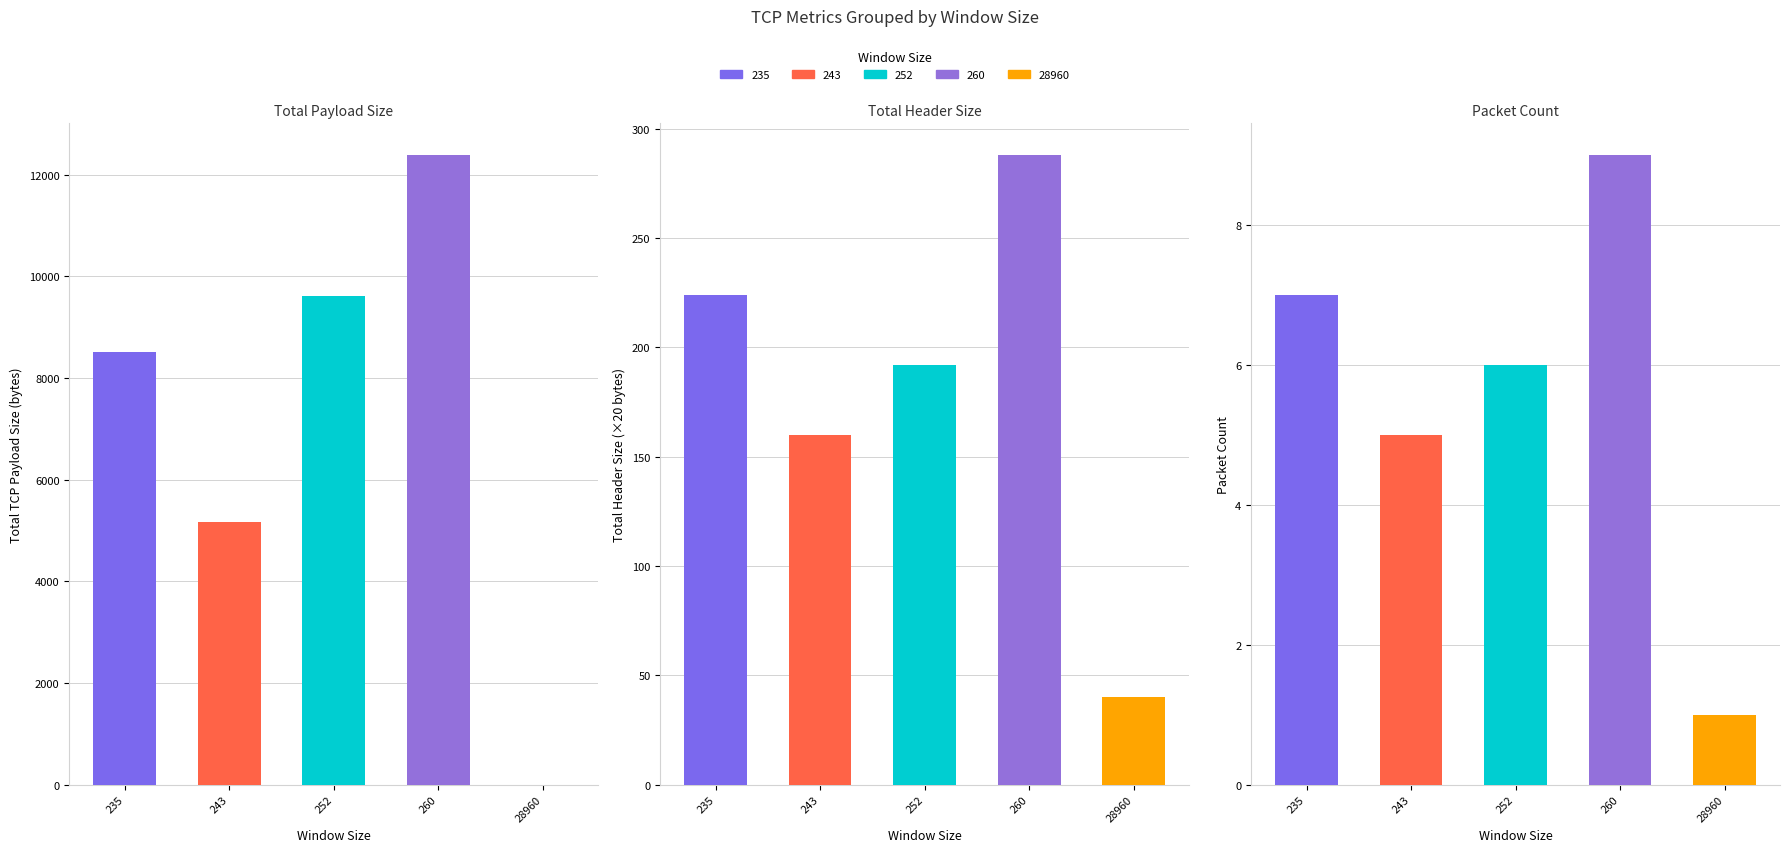

What is the total value across all series at 28960?

41